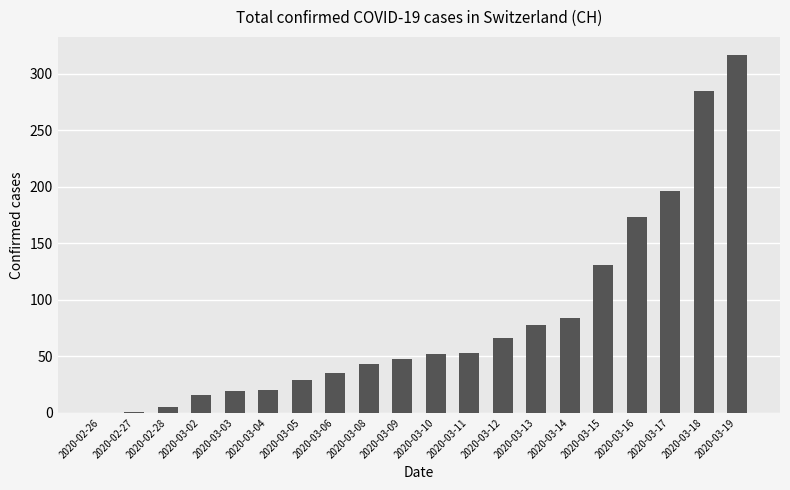

What is the change in value from 2020-03-05 to 2020-03-15?

+102